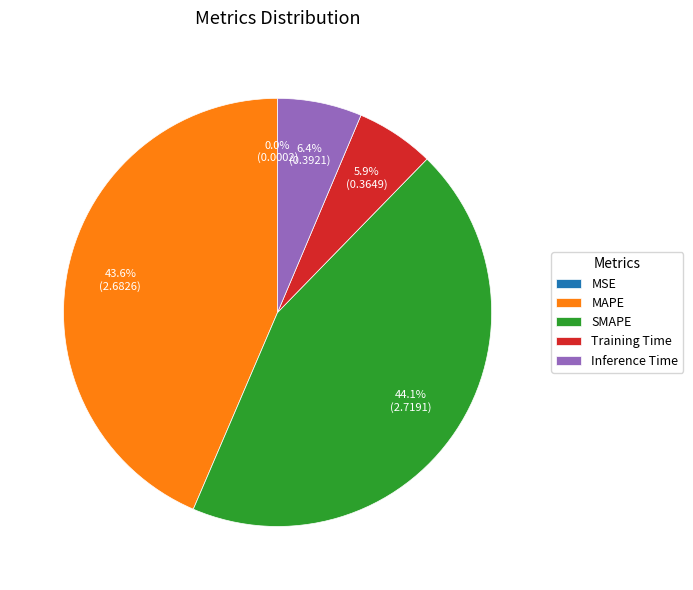

What is the largest slice in the pie chart?

SMAPE